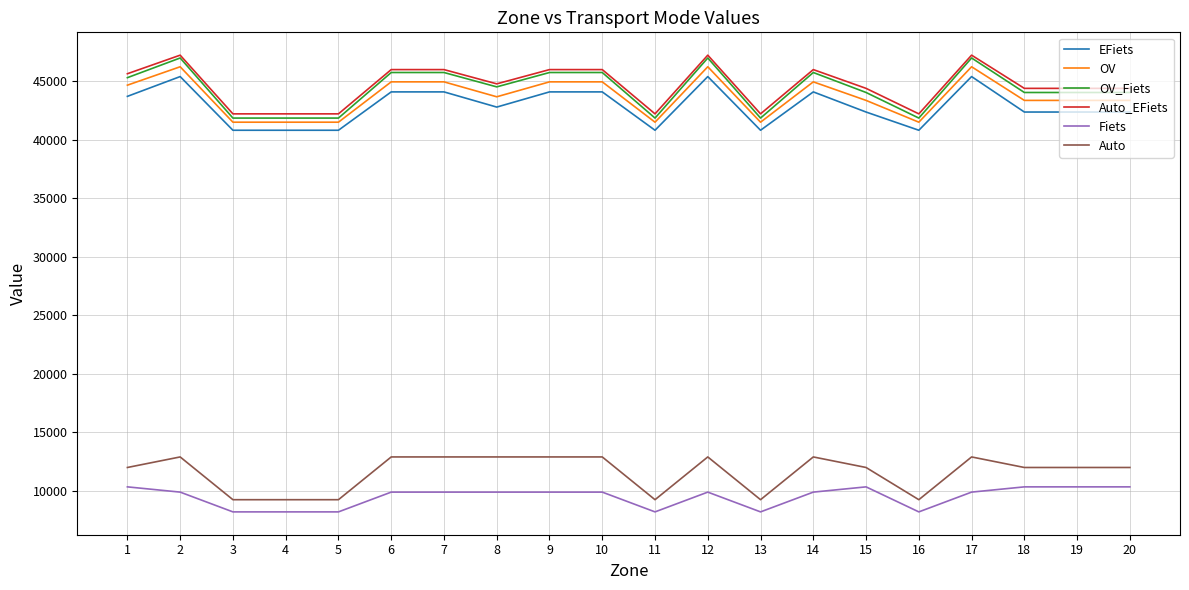

What is the difference between the second highest and second lowest values in the EFiets series?

4589.2